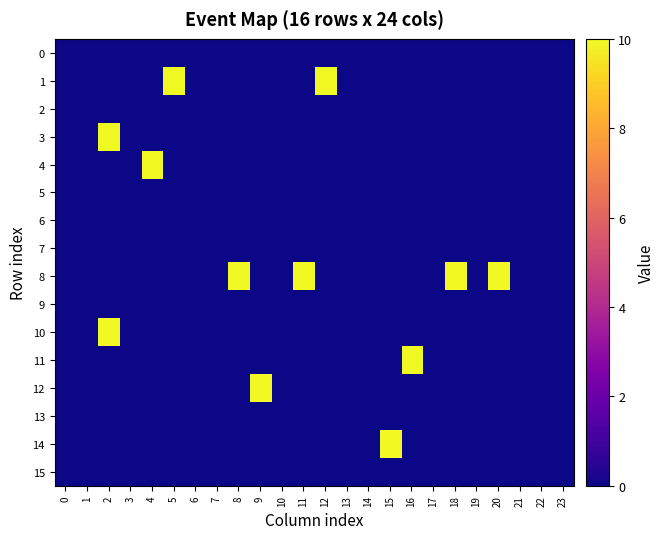

Reading left to right, transcribe all the data shown in this chart.

0: 0=0	1=0	2=0	3=0	4=0	5=0	6=0	7=0	8=0	9=0	10=0	11=0	12=0	13=0	14=0	15=0	16=0	17=0	18=0	19=0	20=0	21=0	22=0	23=0
1: 0=0	1=0	2=0	3=0	4=0	5=10	6=0	7=0	8=0	9=0	10=0	11=0	12=10	13=0	14=0	15=0	16=0	17=0	18=0	19=0	20=0	21=0	22=0	23=0
2: 0=0	1=0	2=0	3=0	4=0	5=0	6=0	7=0	8=0	9=0	10=0	11=0	12=0	13=0	14=0	15=0	16=0	17=0	18=0	19=0	20=0	21=0	22=0	23=0
3: 0=0	1=0	2=10	3=0	4=0	5=0	6=0	7=0	8=0	9=0	10=0	11=0	12=0	13=0	14=0	15=0	16=0	17=0	18=0	19=0	20=0	21=0	22=0	23=0
4: 0=0	1=0	2=0	3=0	4=10	5=0	6=0	7=0	8=0	9=0	10=0	11=0	12=0	13=0	14=0	15=0	16=0	17=0	18=0	19=0	20=0	21=0	22=0	23=0
5: 0=0	1=0	2=0	3=0	4=0	5=0	6=0	7=0	8=0	9=0	10=0	11=0	12=0	13=0	14=0	15=0	16=0	17=0	18=0	19=0	20=0	21=0	22=0	23=0
6: 0=0	1=0	2=0	3=0	4=0	5=0	6=0	7=0	8=0	9=0	10=0	11=0	12=0	13=0	14=0	15=0	16=0	17=0	18=0	19=0	20=0	21=0	22=0	23=0
7: 0=0	1=0	2=0	3=0	4=0	5=0	6=0	7=0	8=0	9=0	10=0	11=0	12=0	13=0	14=0	15=0	16=0	17=0	18=0	19=0	20=0	21=0	22=0	23=0
8: 0=0	1=0	2=0	3=0	4=0	5=0	6=0	7=0	8=10	9=0	10=0	11=10	12=0	13=0	14=0	15=0	16=0	17=0	18=10	19=0	20=10	21=0	22=0	23=0
9: 0=0	1=0	2=0	3=0	4=0	5=0	6=0	7=0	8=0	9=0	10=0	11=0	12=0	13=0	14=0	15=0	16=0	17=0	18=0	19=0	20=0	21=0	22=0	23=0
10: 0=0	1=0	2=10	3=0	4=0	5=0	6=0	7=0	8=0	9=0	10=0	11=0	12=0	13=0	14=0	15=0	16=0	17=0	18=0	19=0	20=0	21=0	22=0	23=0
11: 0=0	1=0	2=0	3=0	4=0	5=0	6=0	7=0	8=0	9=0	10=0	11=0	12=0	13=0	14=0	15=0	16=10	17=0	18=0	19=0	20=0	21=0	22=0	23=0
12: 0=0	1=0	2=0	3=0	4=0	5=0	6=0	7=0	8=0	9=10	10=0	11=0	12=0	13=0	14=0	15=0	16=0	17=0	18=0	19=0	20=0	21=0	22=0	23=0
13: 0=0	1=0	2=0	3=0	4=0	5=0	6=0	7=0	8=0	9=0	10=0	11=0	12=0	13=0	14=0	15=0	16=0	17=0	18=0	19=0	20=0	21=0	22=0	23=0
14: 0=0	1=0	2=0	3=0	4=0	5=0	6=0	7=0	8=0	9=0	10=0	11=0	12=0	13=0	14=0	15=10	16=0	17=0	18=0	19=0	20=0	21=0	22=0	23=0
15: 0=0	1=0	2=0	3=0	4=0	5=0	6=0	7=0	8=0	9=0	10=0	11=0	12=0	13=0	14=0	15=0	16=0	17=0	18=0	19=0	20=0	21=0	22=0	23=0